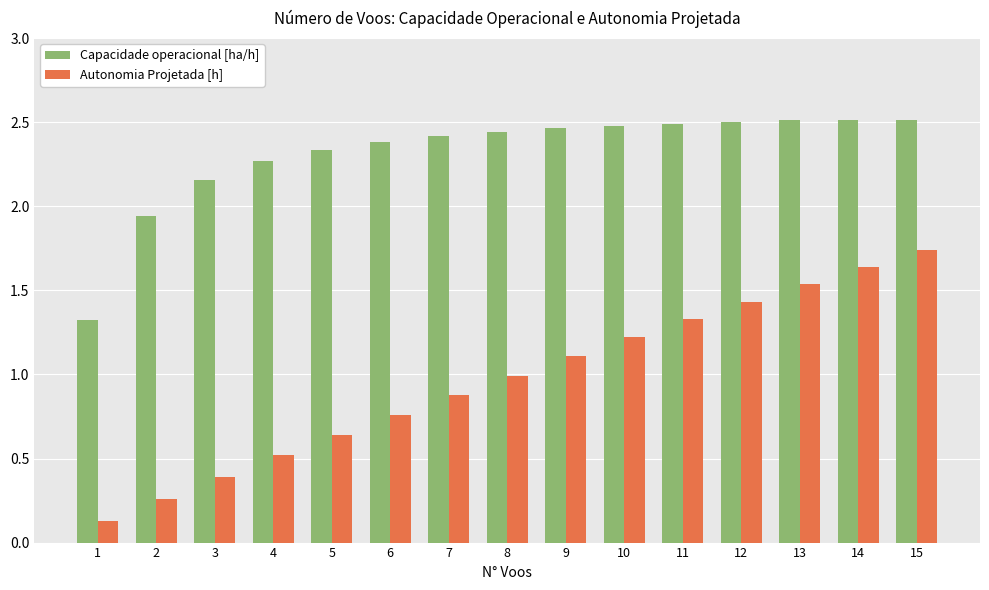

What is the difference between the maximum and minimum values in the Capacidade operacional [ha/h] series?

1.2